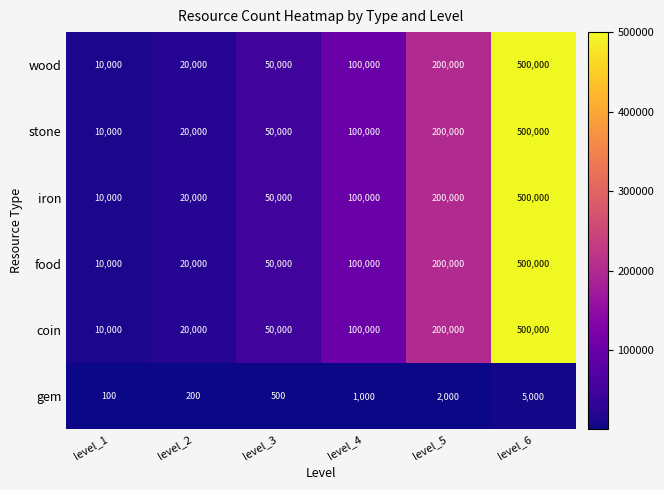

Is the value of food at level_1 greater than the value of wood at level_2?

No